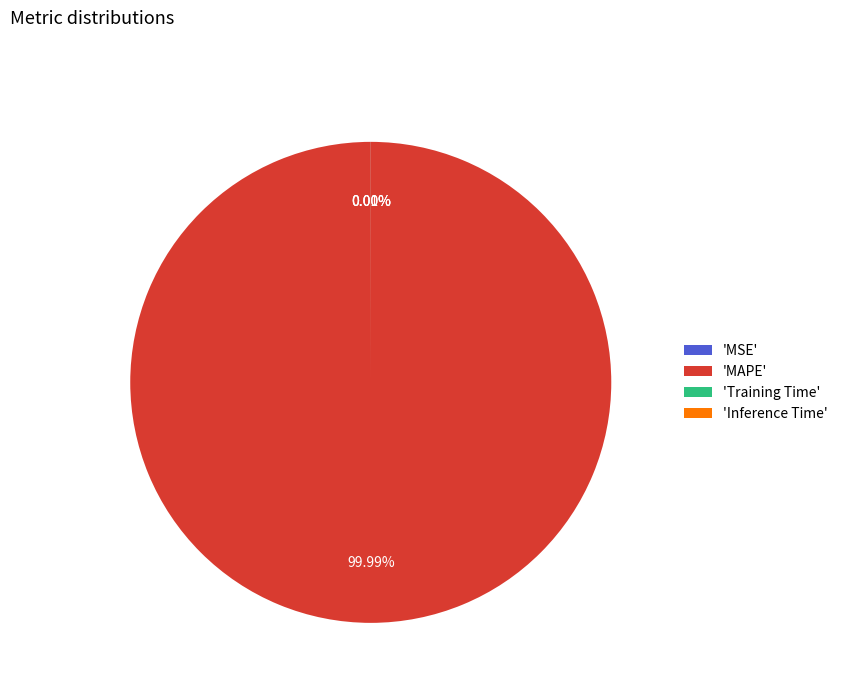

What is the majority slice?

'MAPE'